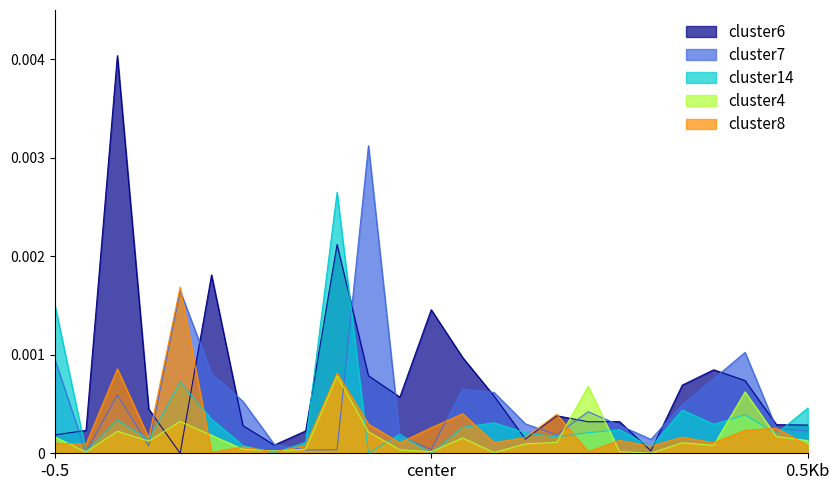

Rank the series by their average value, from highest to lowest.

cluster6, cluster7, cluster14, cluster8, cluster4